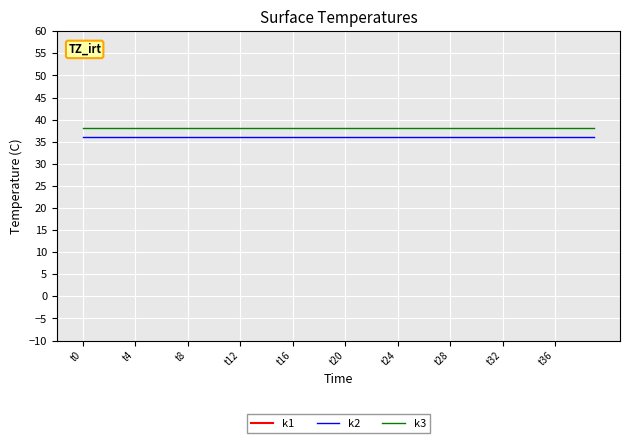

True or false: k3 and k2 cross at least once.

False